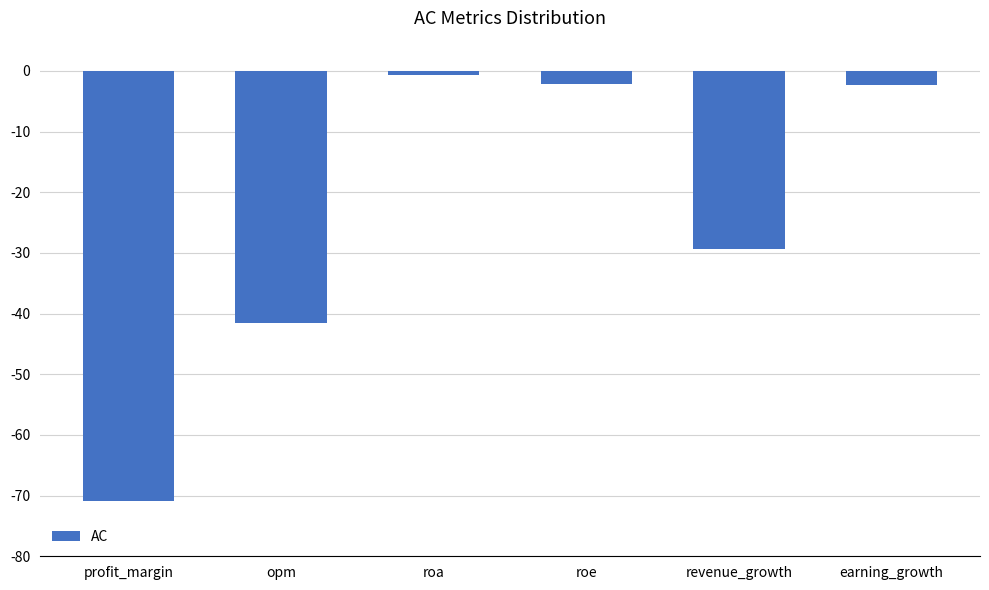

The chart shows a value of -2.3 at earning_growth. True or false?

True